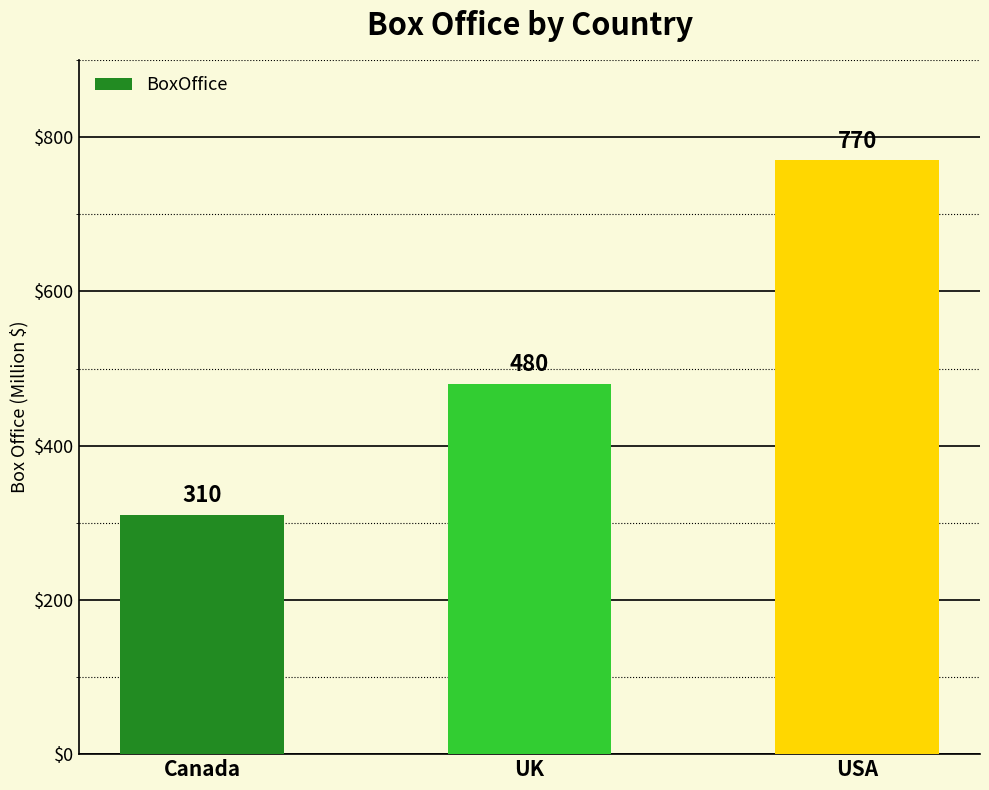

Between UK and Canada, which is larger?

UK